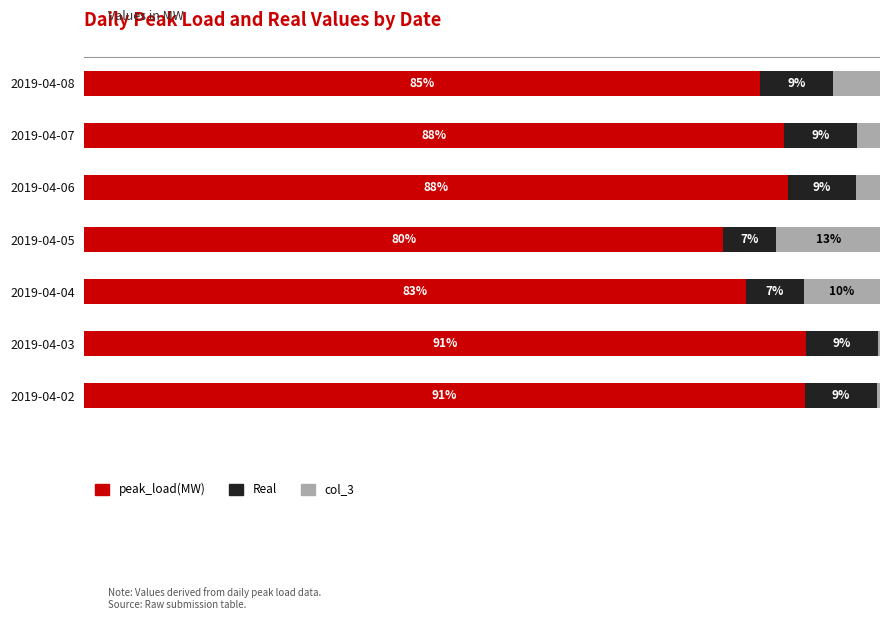

What are all the series names shown in the legend?

peak_load(MW), Real, col_3